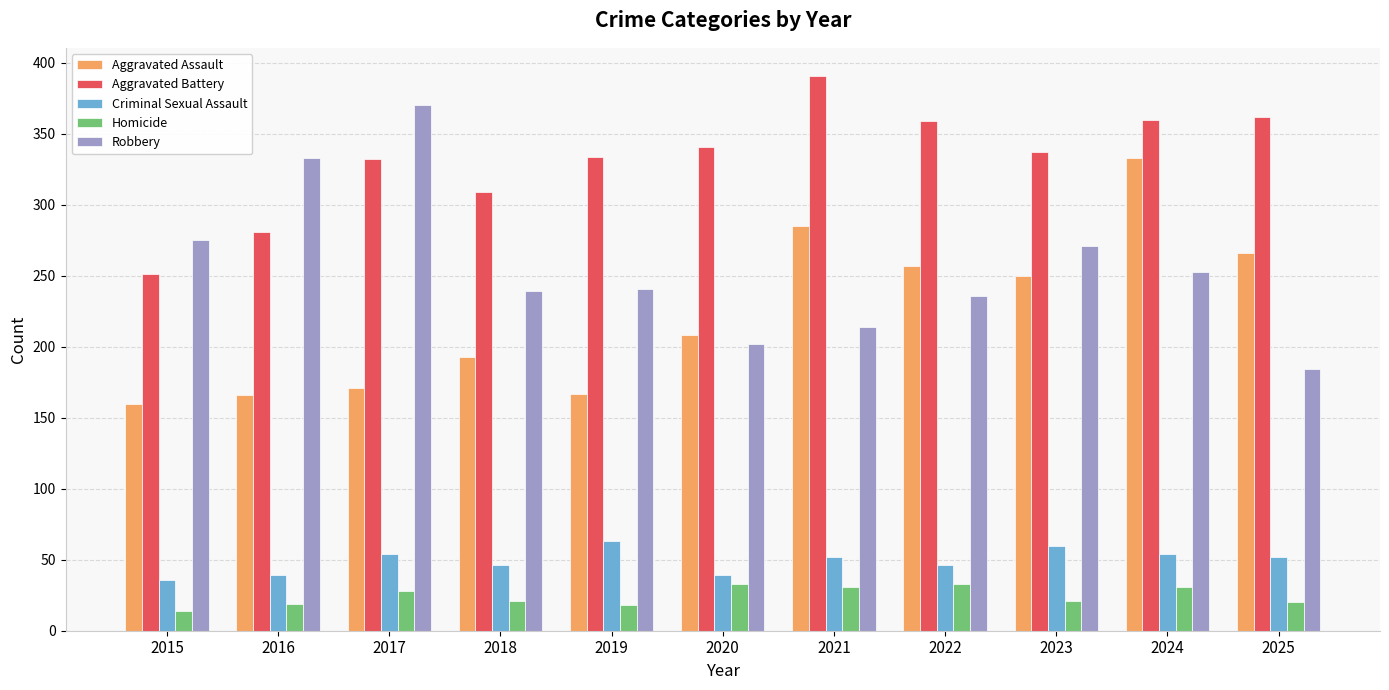

What is the sum of the Aggravated Battery values at 2016 and 2025?

643